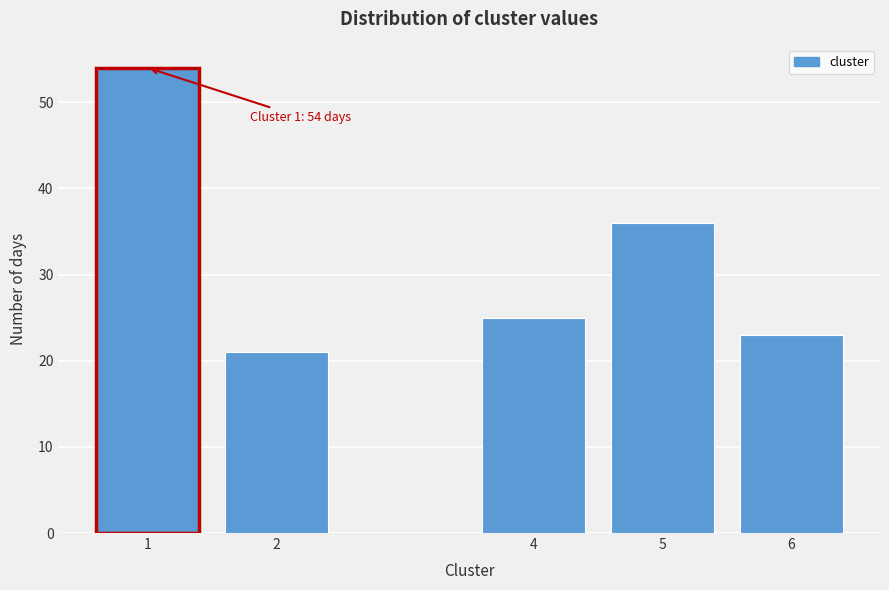

Reading left to right, what are all the values shown in this chart?

1=54	2=21	4=25	5=36	6=23